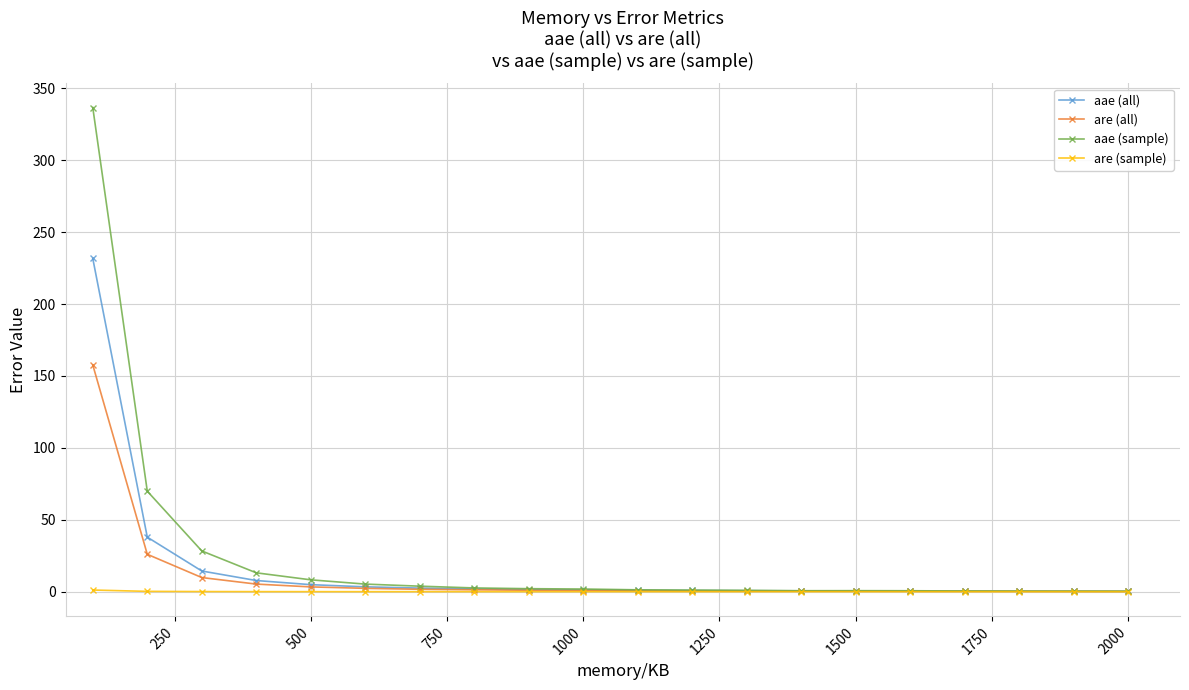

Rank the series by their maximum value, from highest to lowest.

aae (sample), aae (all), are (all), are (sample)